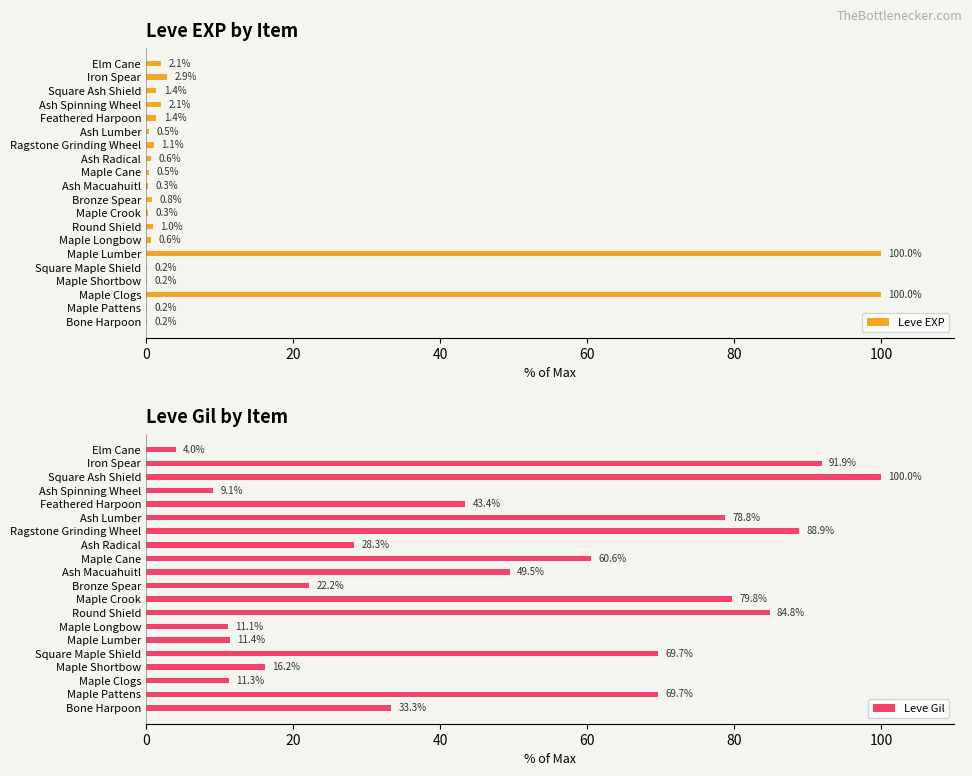

Read the Leve Gil value at Bone Harpoon.

33.3